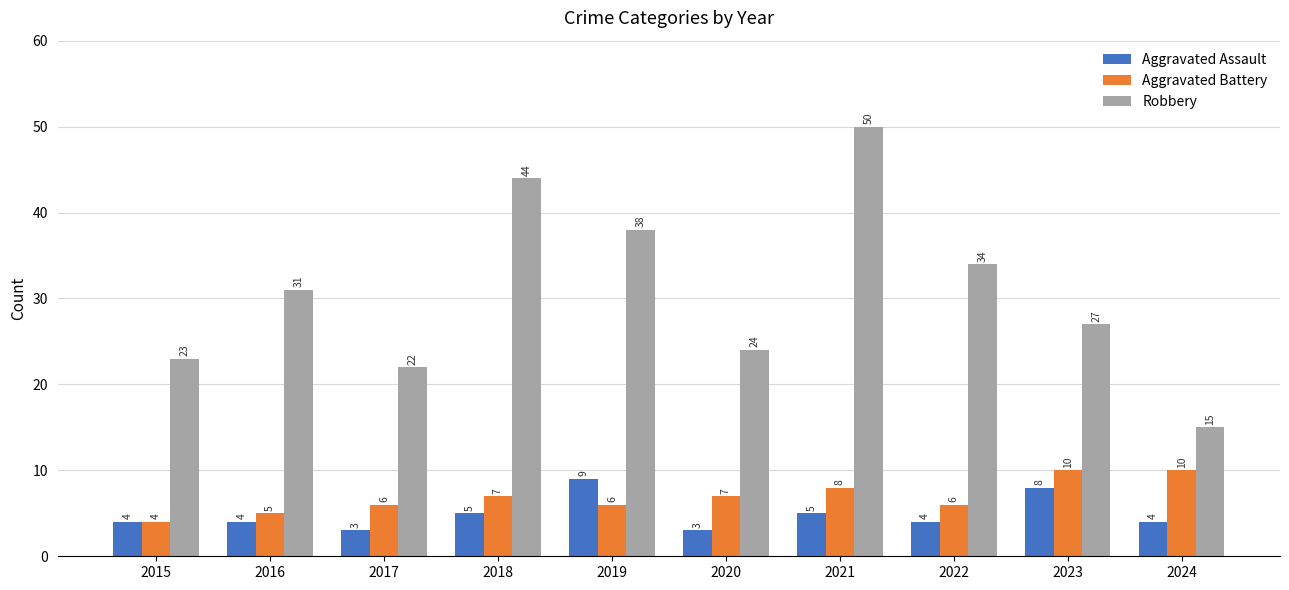

What is the difference between the Robbery values at 2020 and 2016?

7